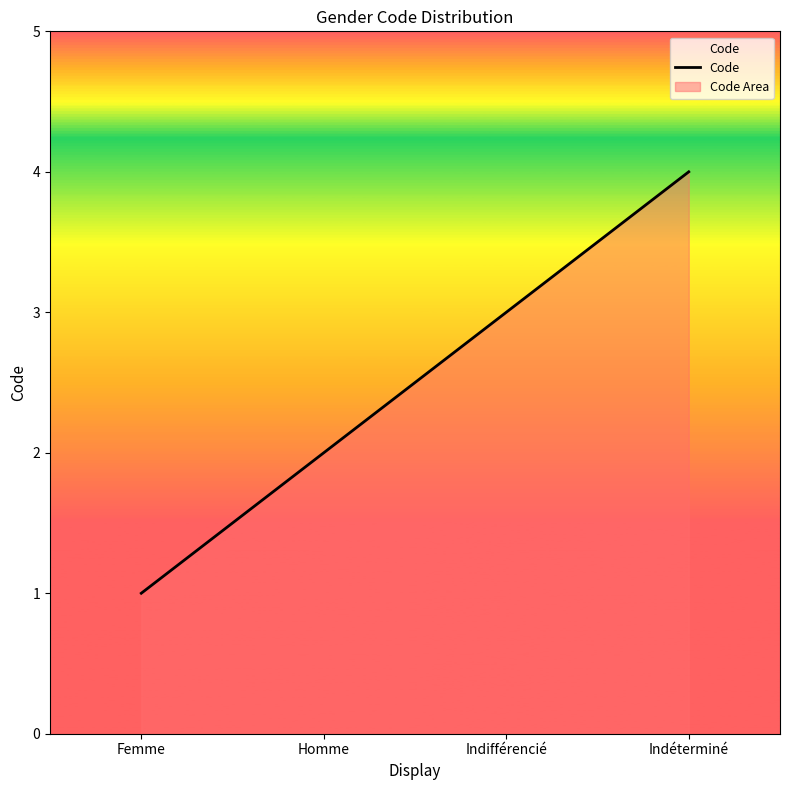

Is it true that the value at Indéterminé is 4?

True